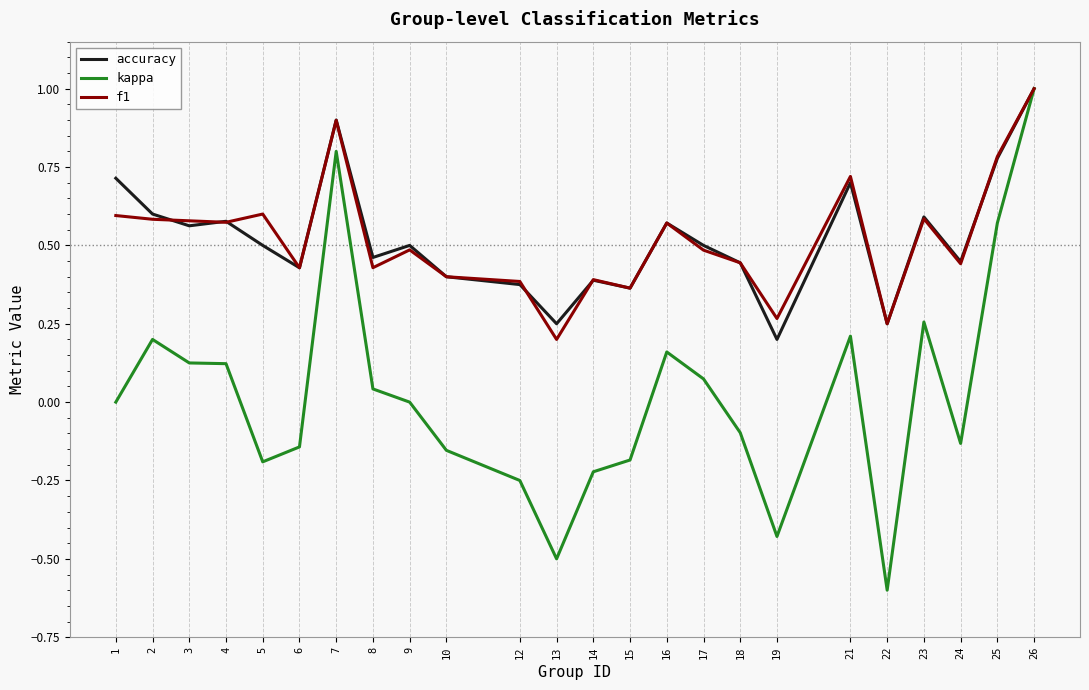

The kappa series shows -0.1 at 5. True or false?

False